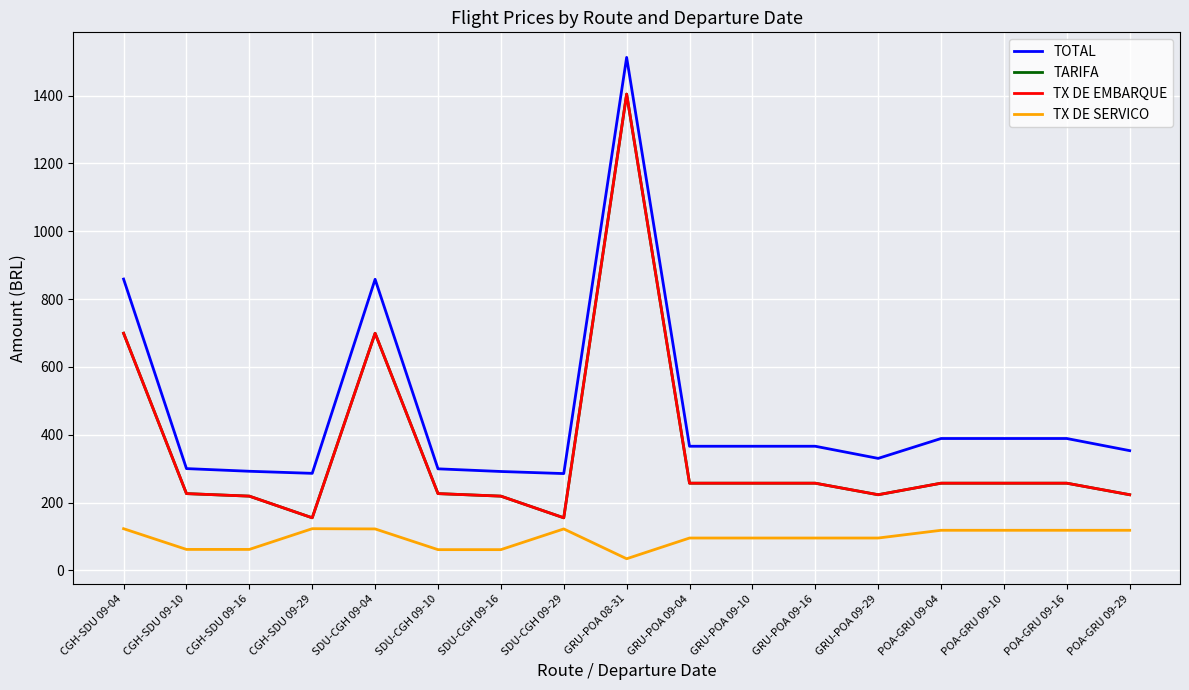

Is this an area chart (filled region under the line)?

No